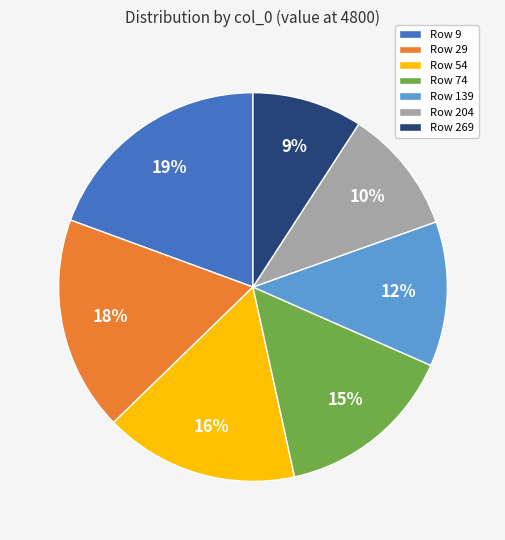

To the nearest percent, what portion does Row 204 represent?

10%